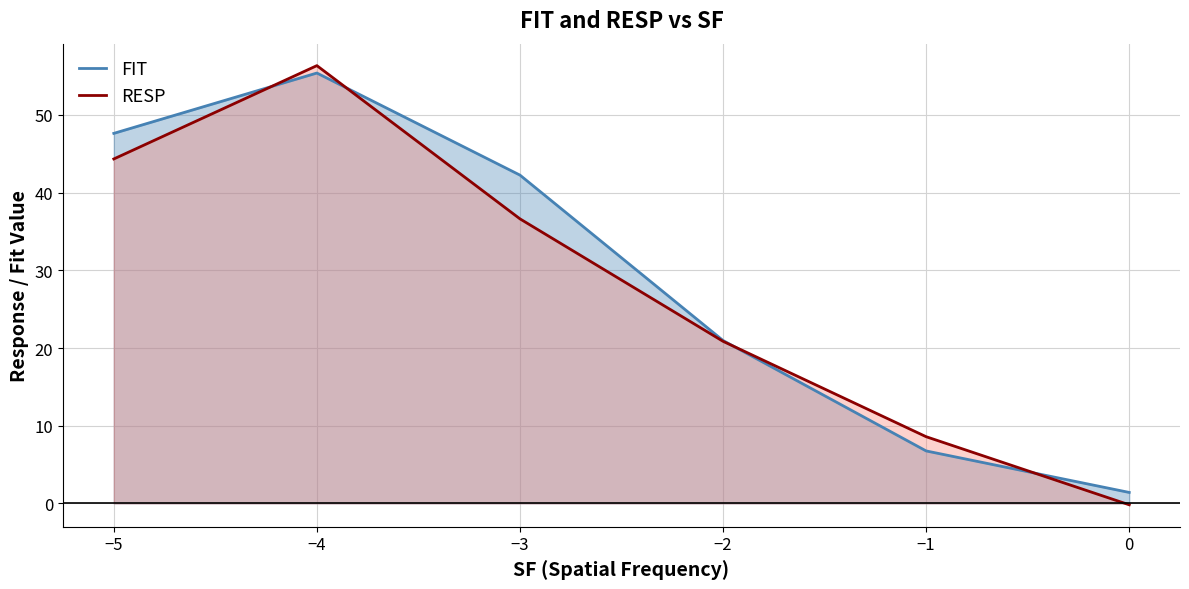

Which series has the largest total across all categories?

FIT